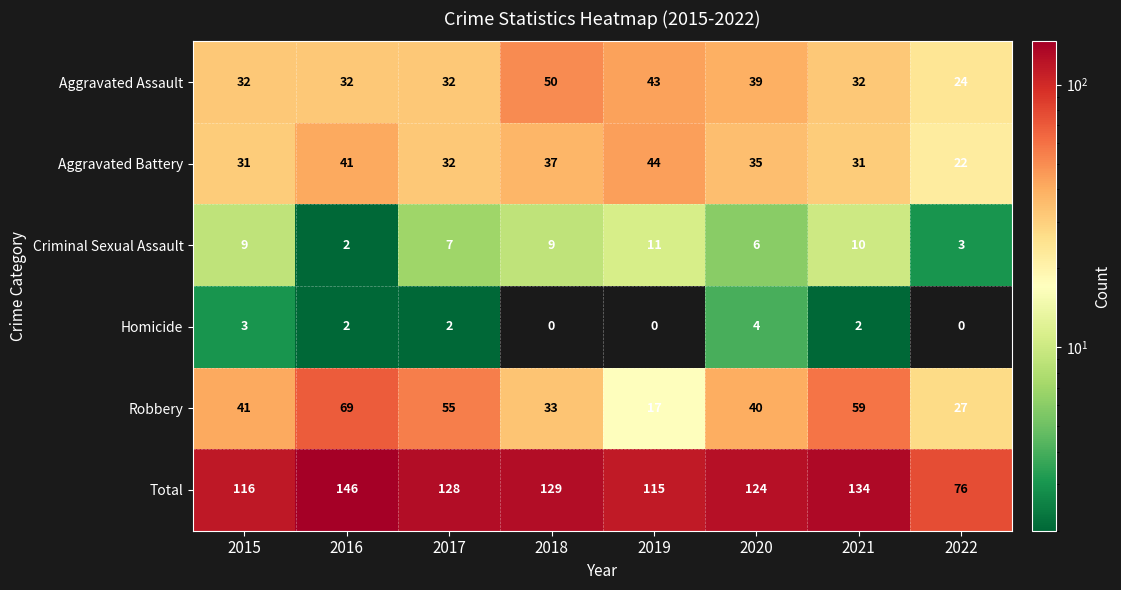

Which series has the largest range (max minus min)?

Total